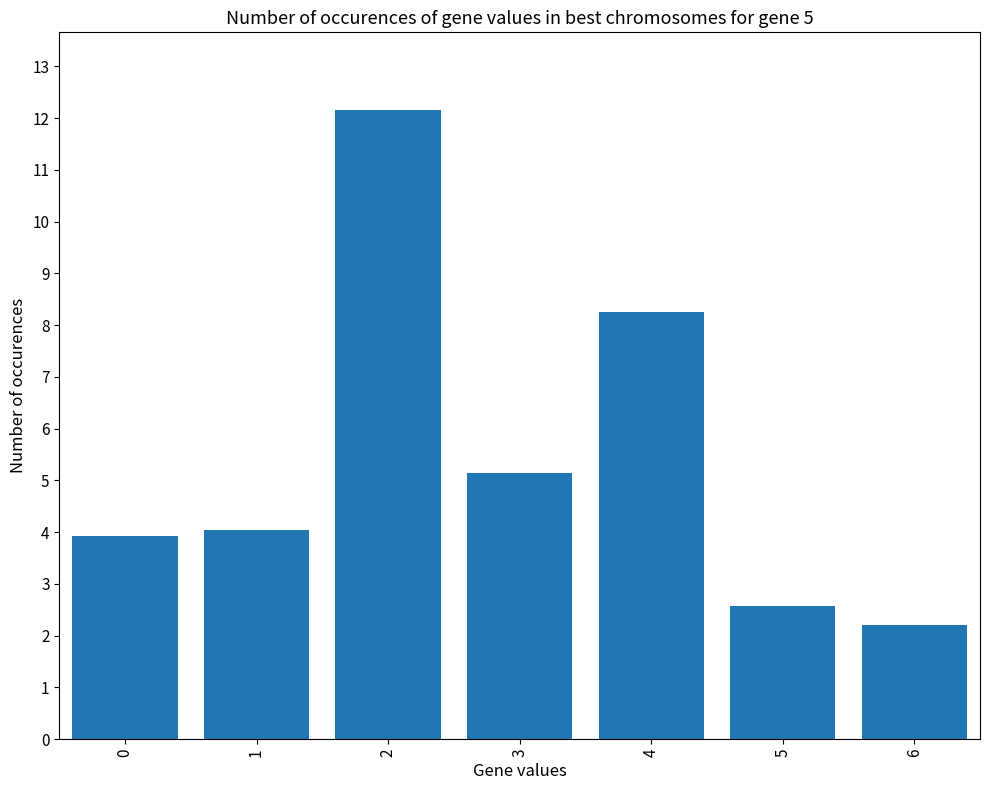

How many series are shown in this chart?

1